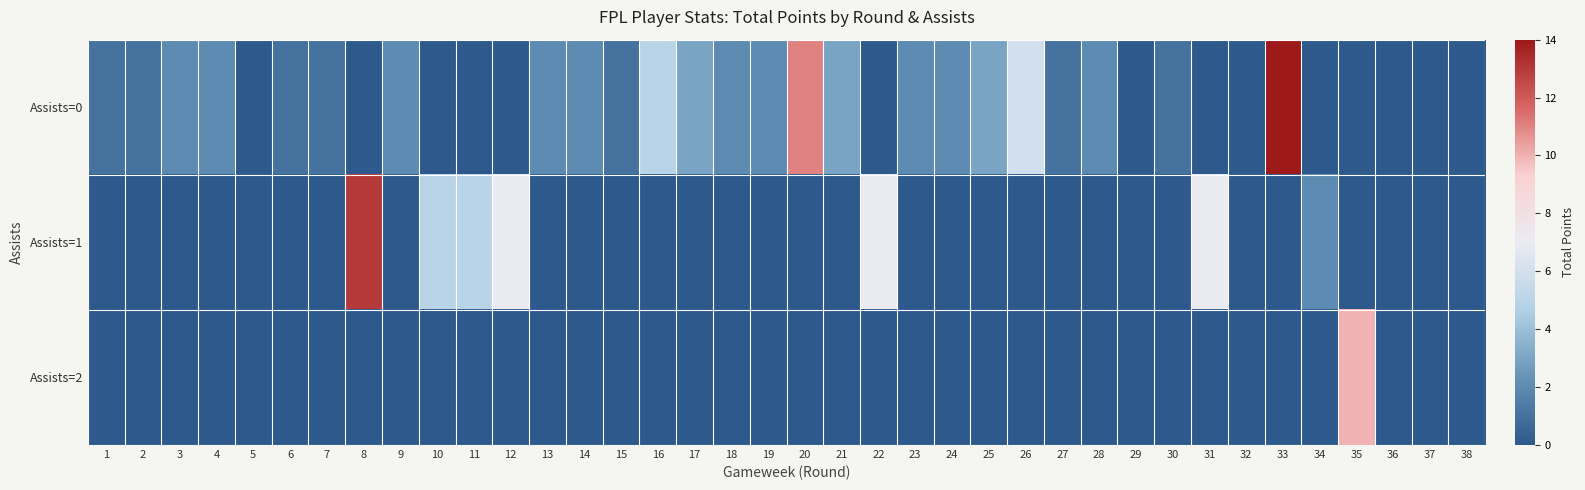

How many data points does each series have?

38